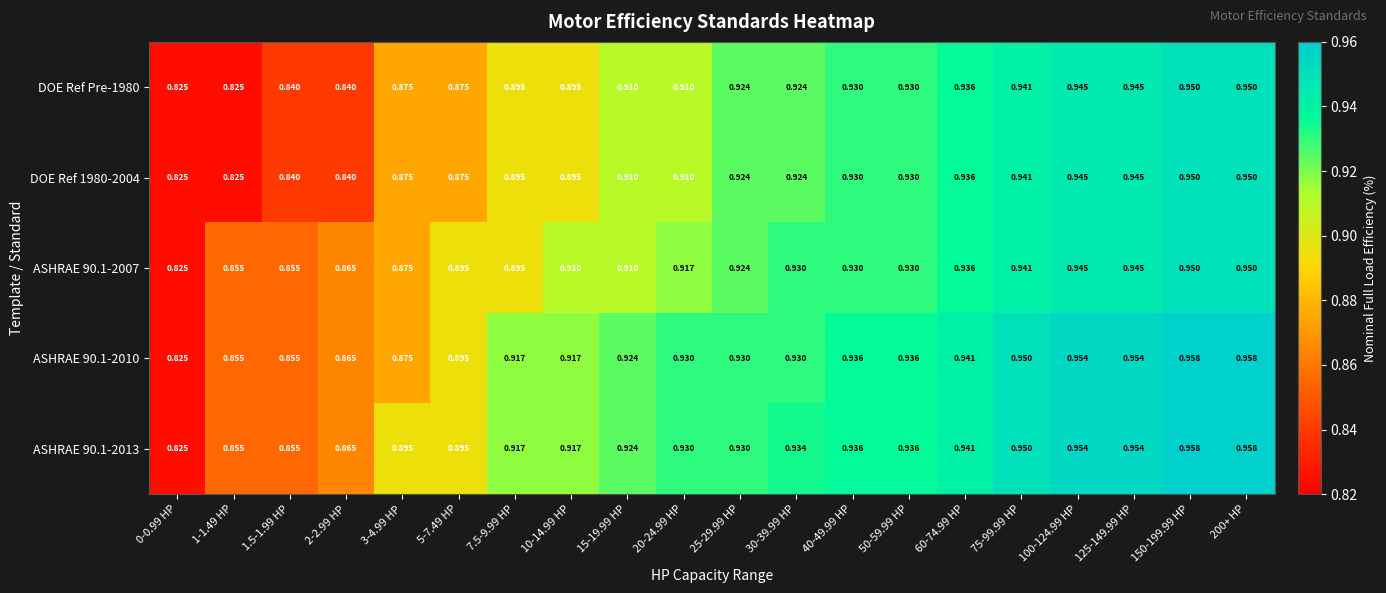

Is the value of DOE Ref 1980-2004 at 15-19.99 HP greater than the value of ASHRAE 90.1-2010 at 20-24.99 HP?

No